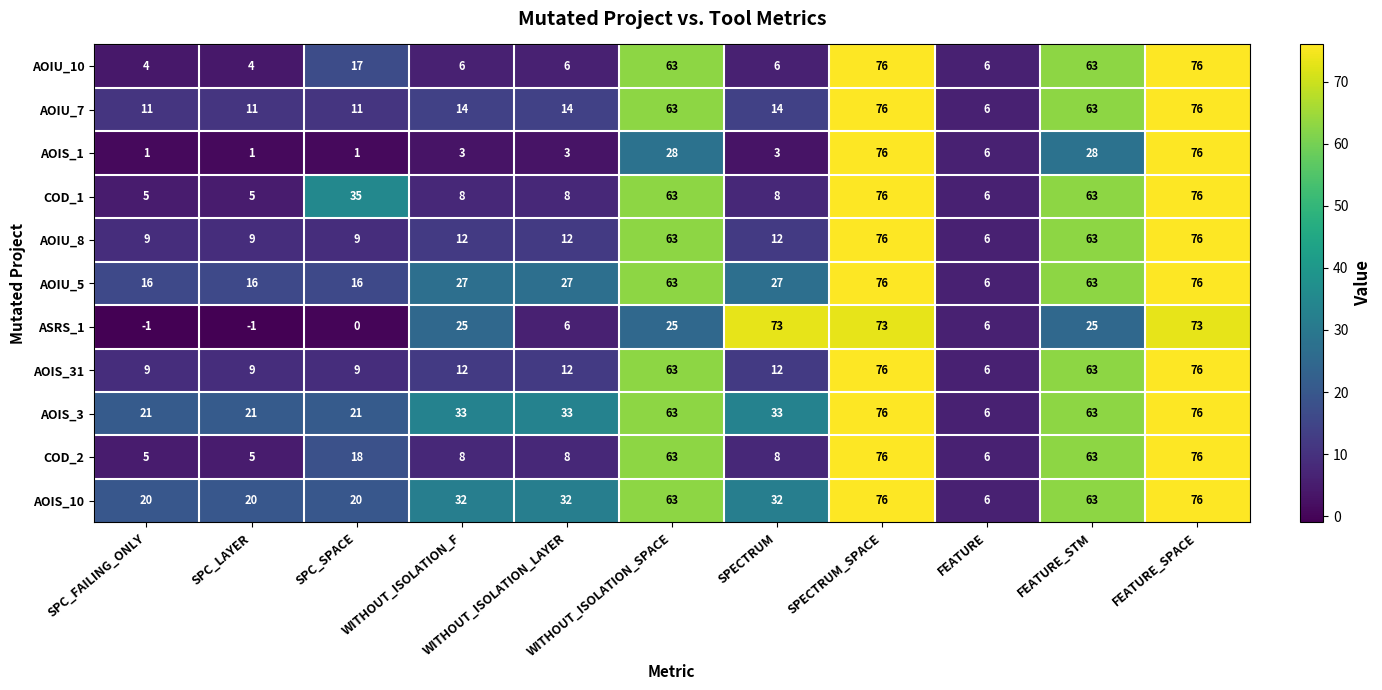

Which series has the largest total across all categories?

AOIS_3